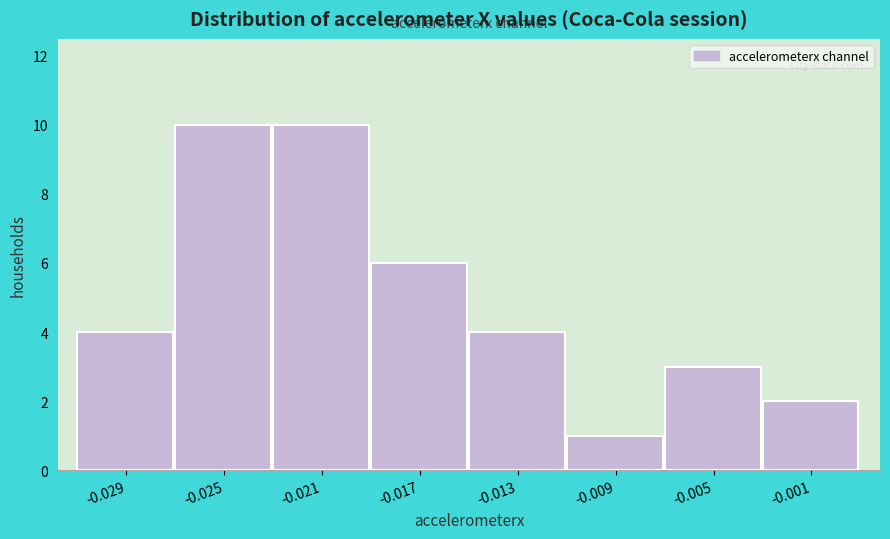

Reading right to left, transcribe all the data shown in this chart.

2	3	1	4	6	10	10	4